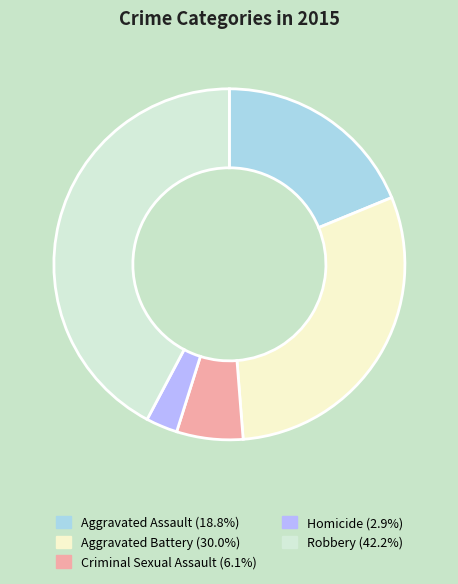

What is the smallest slice in the pie chart?

Homicide